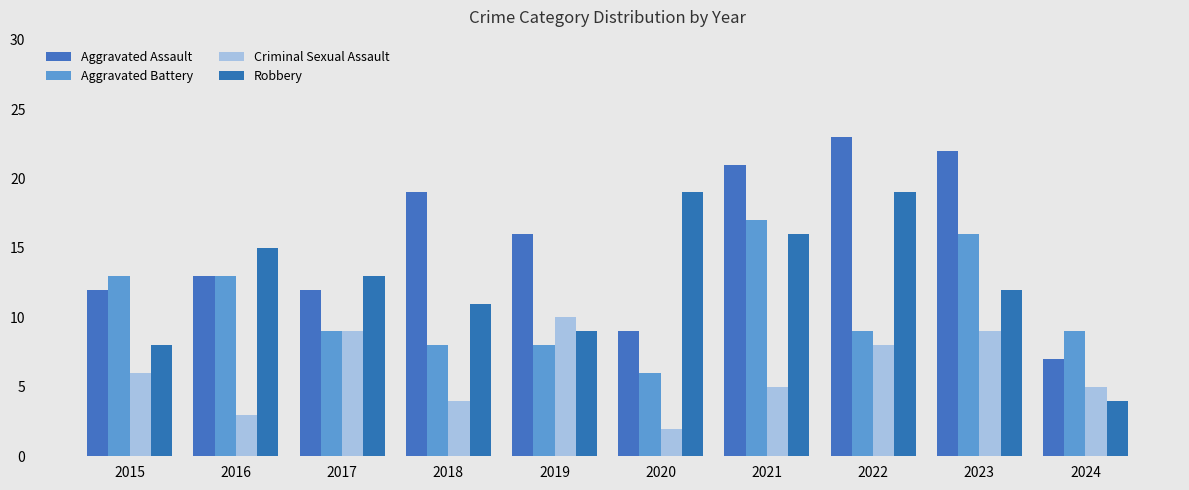

What is the approximate value of Aggravated Assault at 2021?

21